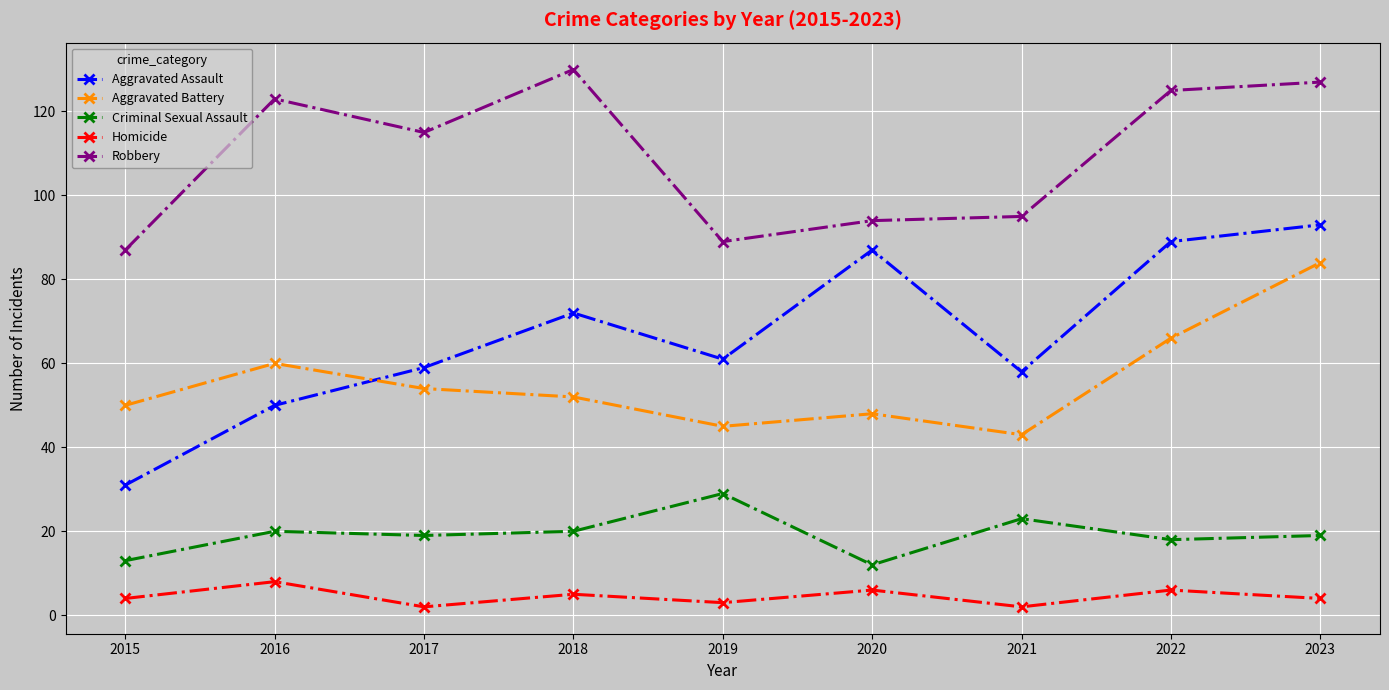

True or false: Homicide has a value of 6 at 2020.

True